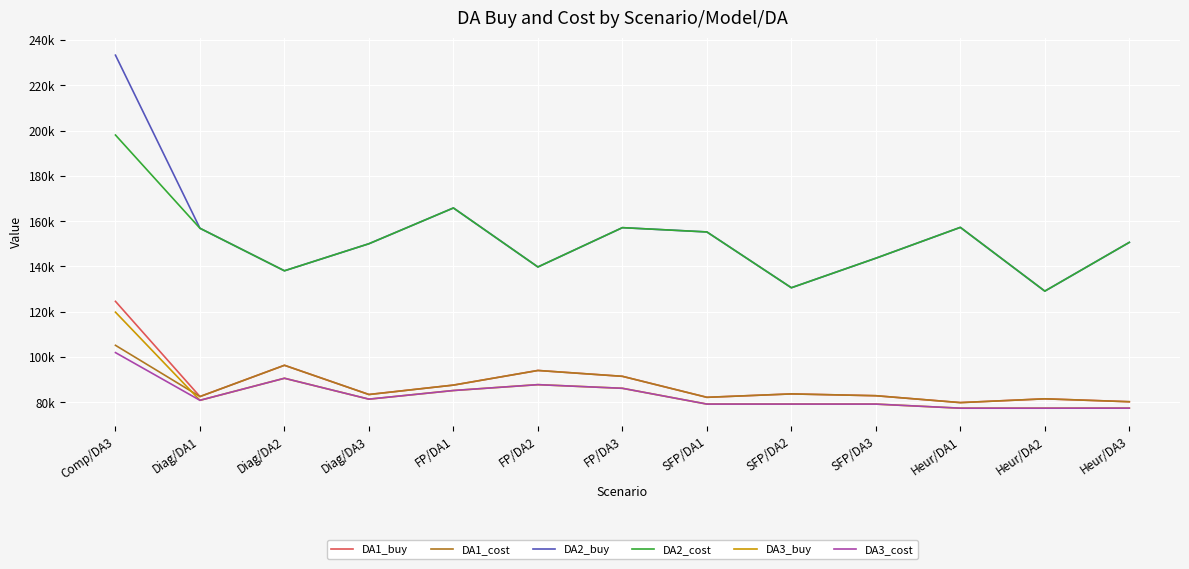

Does the chart have visible grid lines?

Yes